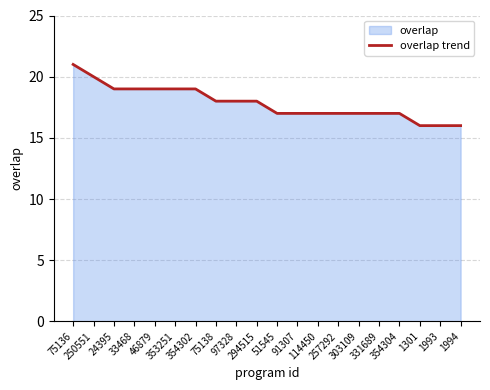

What is the label of the 2nd point from the right?

1993